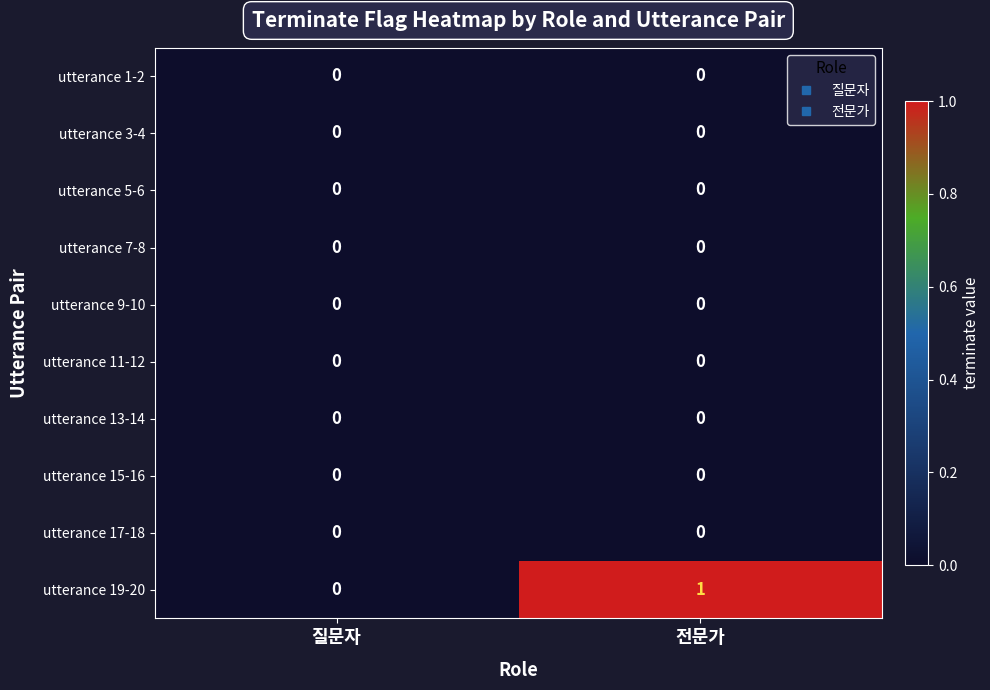

Reading left to right, what are all the values shown in this chart?

utterance 1-2: 0	0
utterance 3-4: 0	0
utterance 5-6: 0	0
utterance 7-8: 0	0
utterance 9-10: 0	0
utterance 11-12: 0	0
utterance 13-14: 0	0
utterance 15-16: 0	0
utterance 17-18: 0	0
utterance 19-20: 0	1